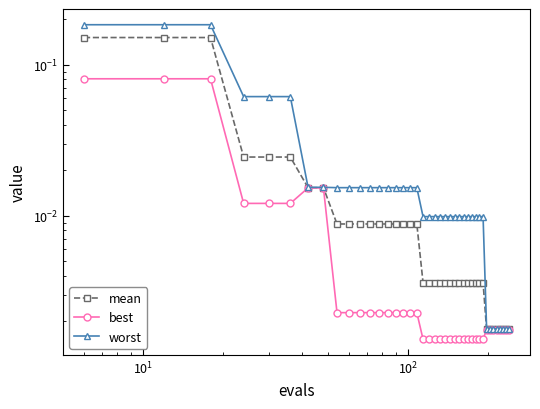

How many lines are shown in the chart?

3